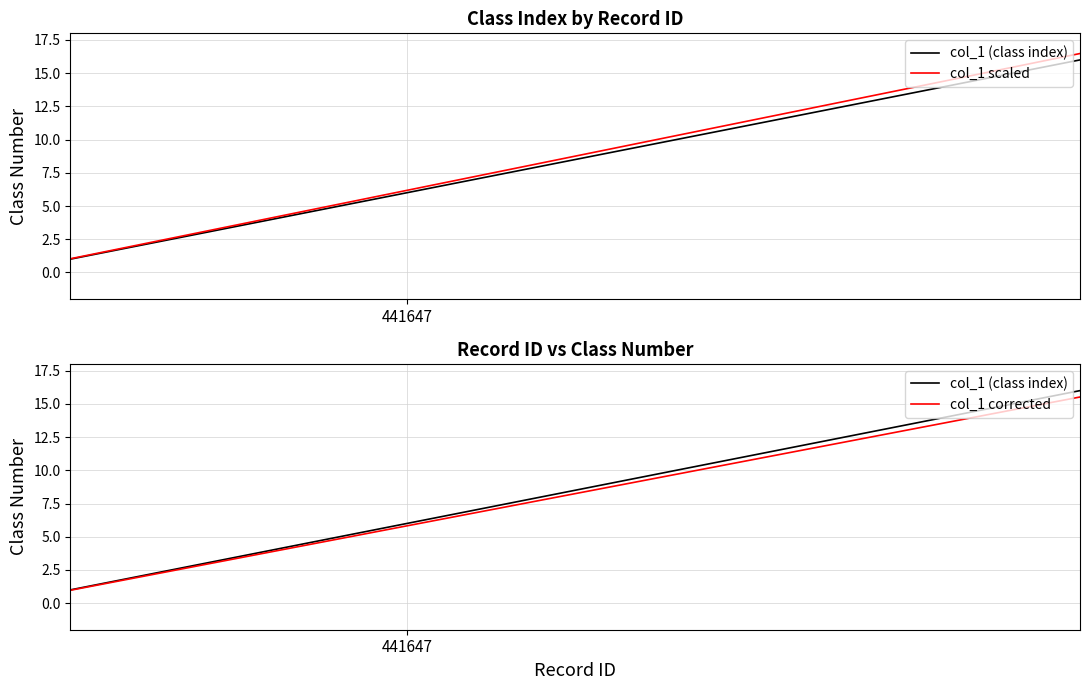

True or false: col_1 scaled and col_1 corrected intersect in this chart.

False